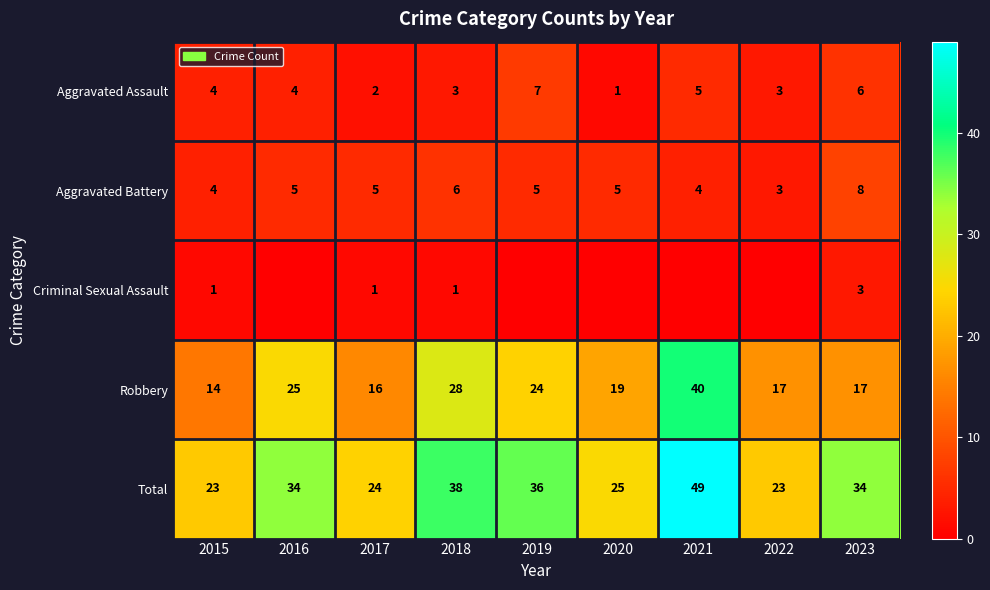

What is the difference between the second highest and minimum values in the Aggravated Assault series?

5